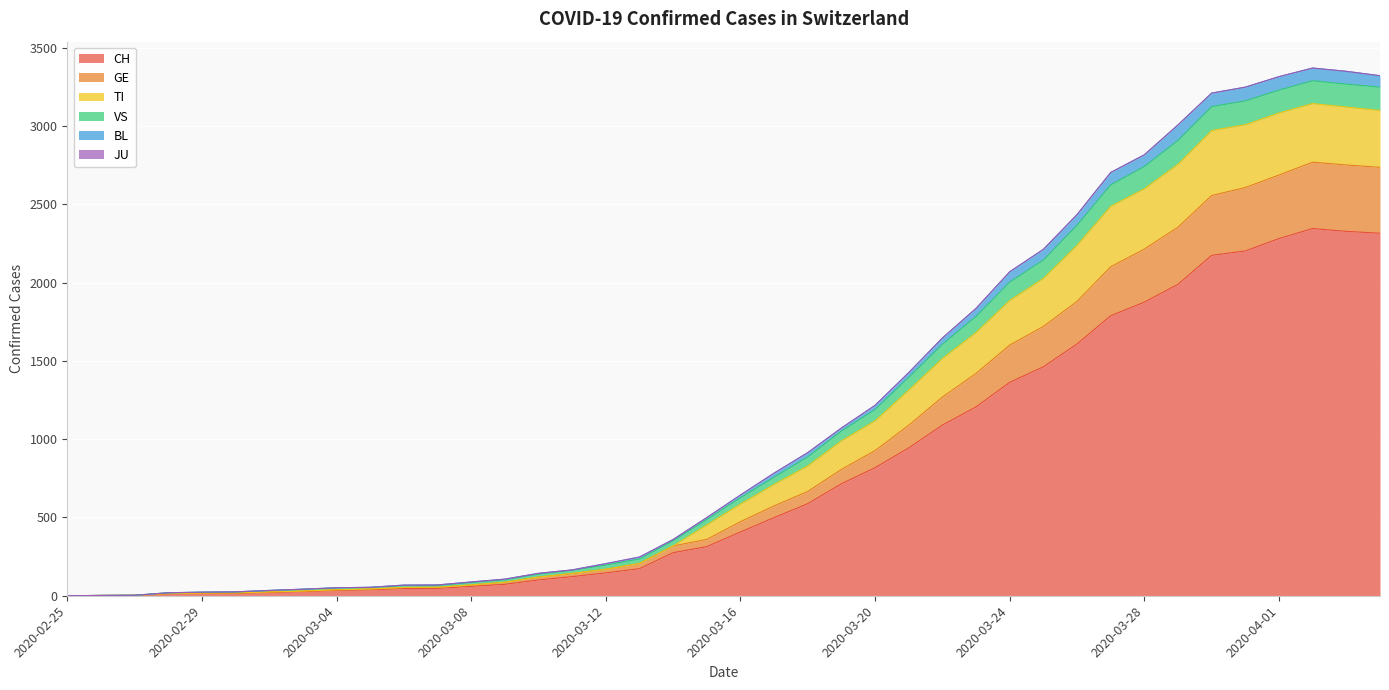

What is the maximum value for CH?

2345